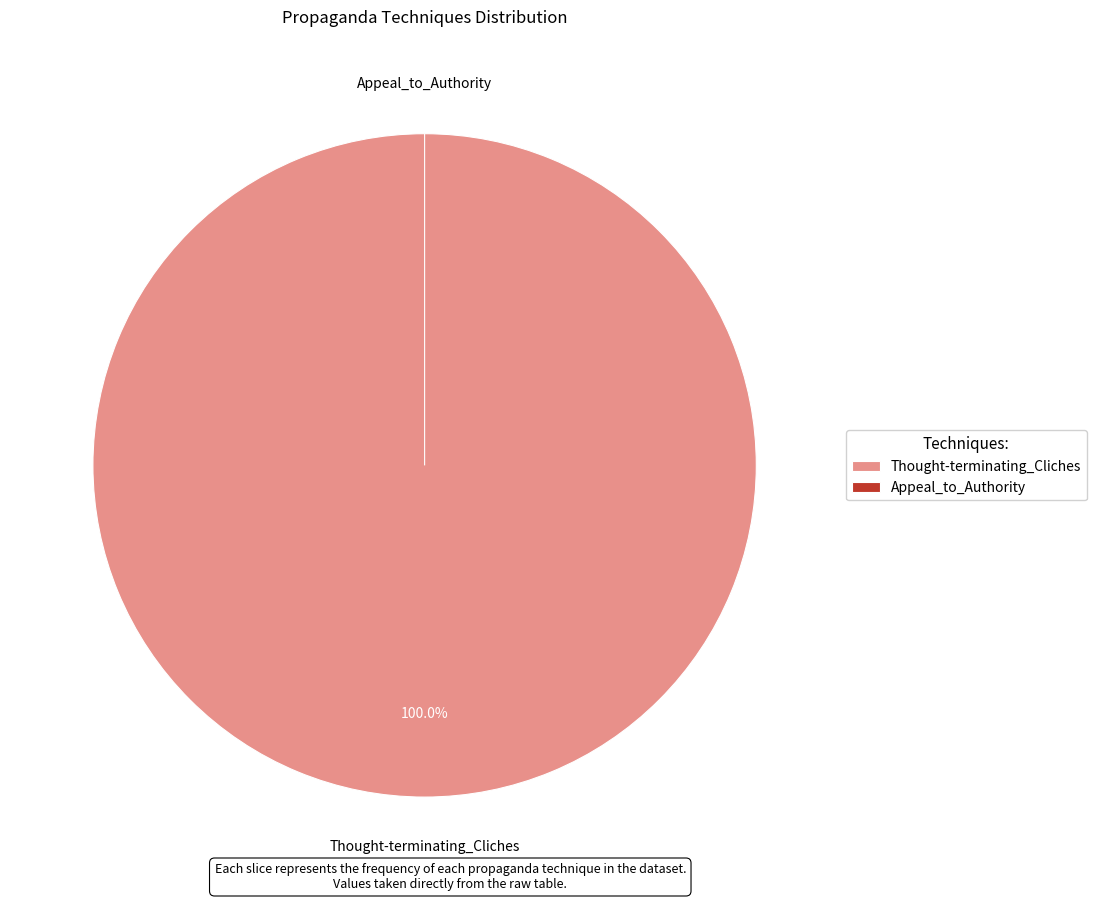

True or false: Appeal_to_Authority accounts for 0% of the total.

True